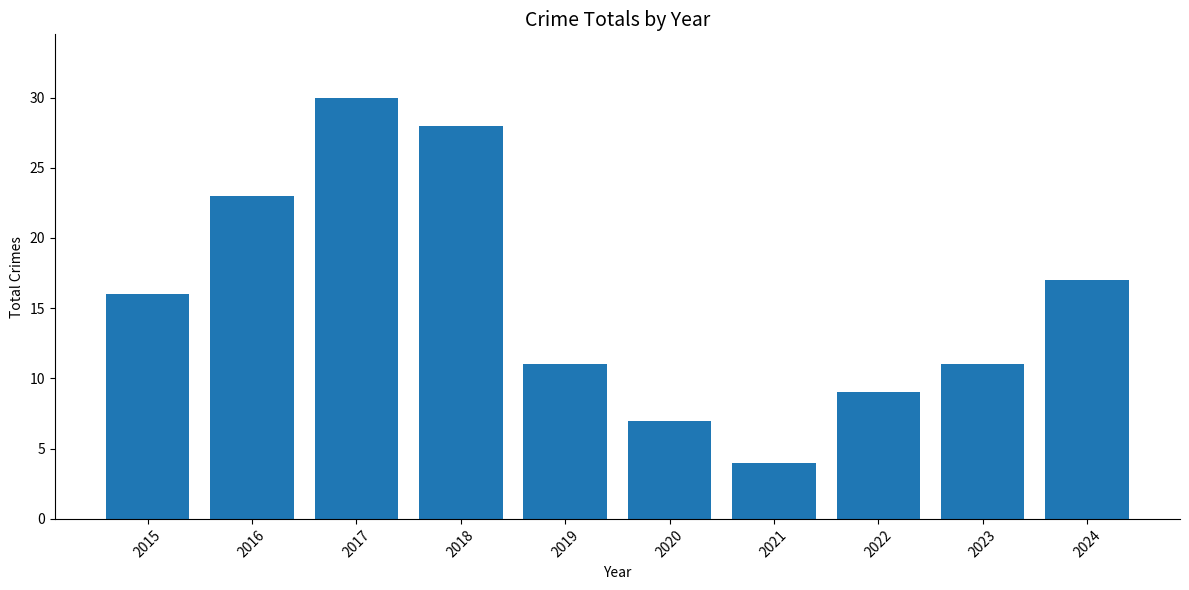

What is the ratio of the value at 2018 to the value at 2017?

0.9